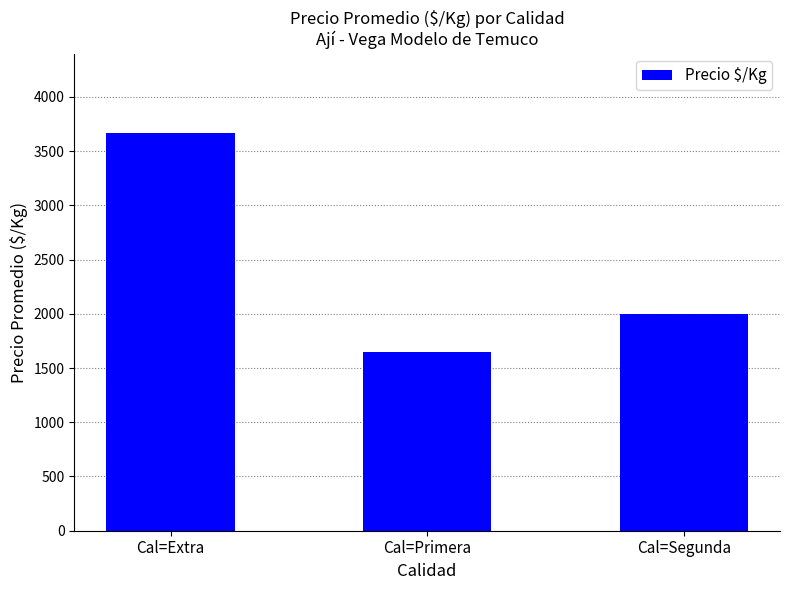

What is the smallest value displayed?

1645.3